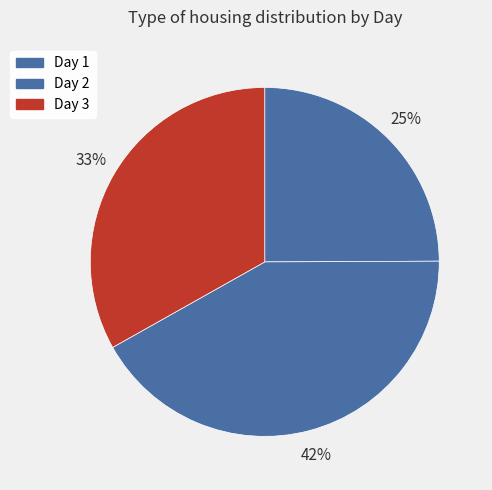

To the nearest percent, what portion does Day 3 represent?

33%